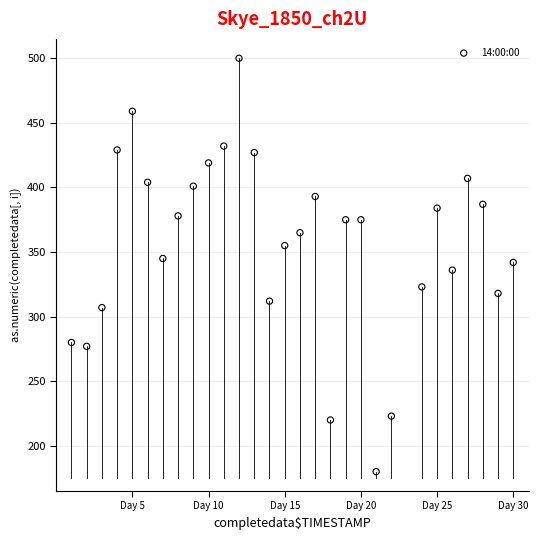

List the coordinates of all points as (X, Y) pairs, reading left to right.

(1, 280)  (2, 277)  (3, 307)  (4, 429)  (5, 459)  (6, 404)  (7, 345)  (8, 378)  (9, 401)  (10, 419)  (11, 432)  (12, 500)  (13, 427)  (14, 312)  (15, 355)  (16, 365)  (17, 393)  (18, 220)  (19, 375)  (20, 375)  (21, 180)  (22, 223)  (24, 323)  (25, 384)  (26, 336)  (27, 407)  (28, 387)  (29, 318)  (30, 342)